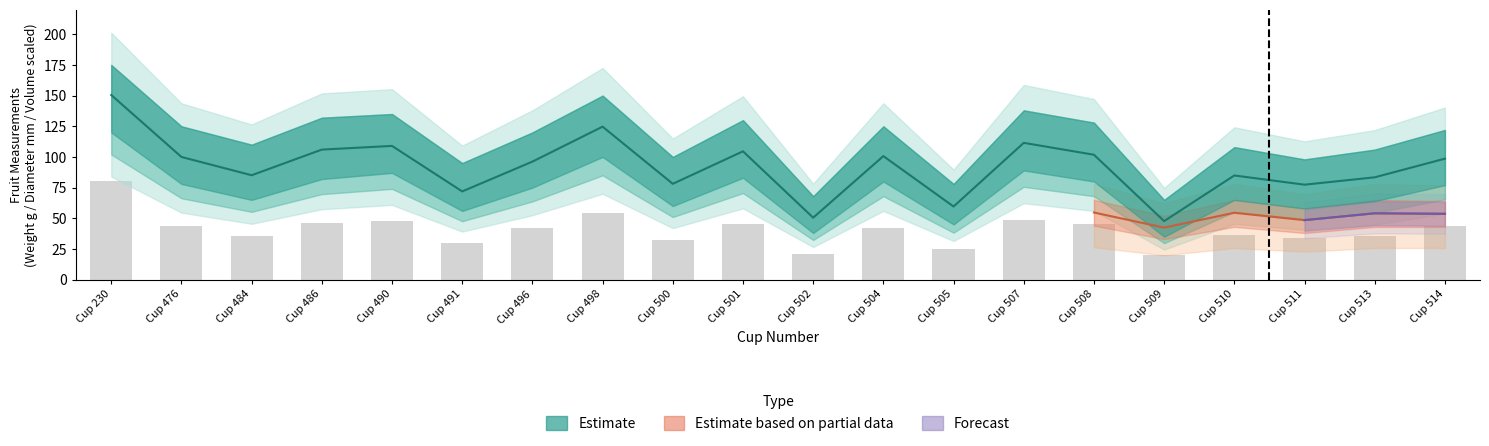

Count the number of categories in the chart.

20